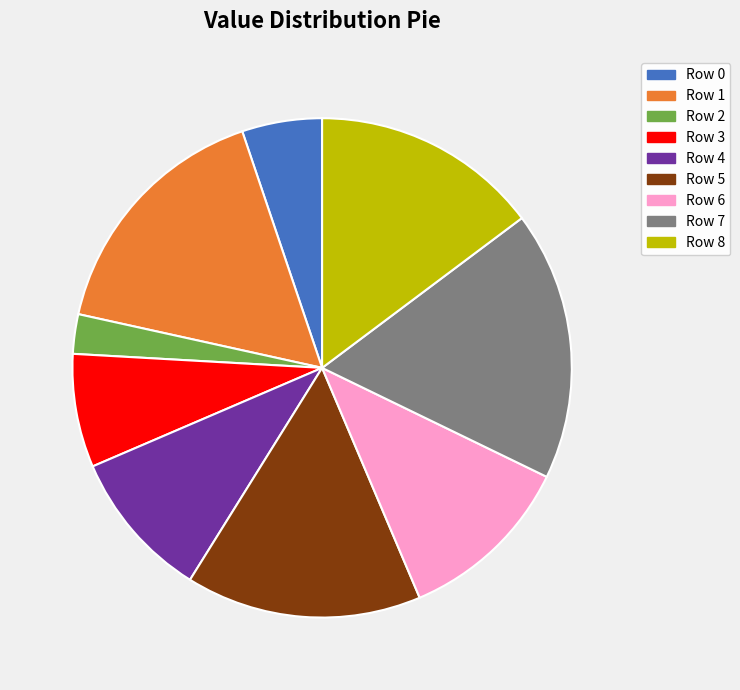

Rank the categories by value from highest to lowest.

Row 7, Row 1, Row 5, Row 8, Row 6, Row 4, Row 3, Row 0, Row 2